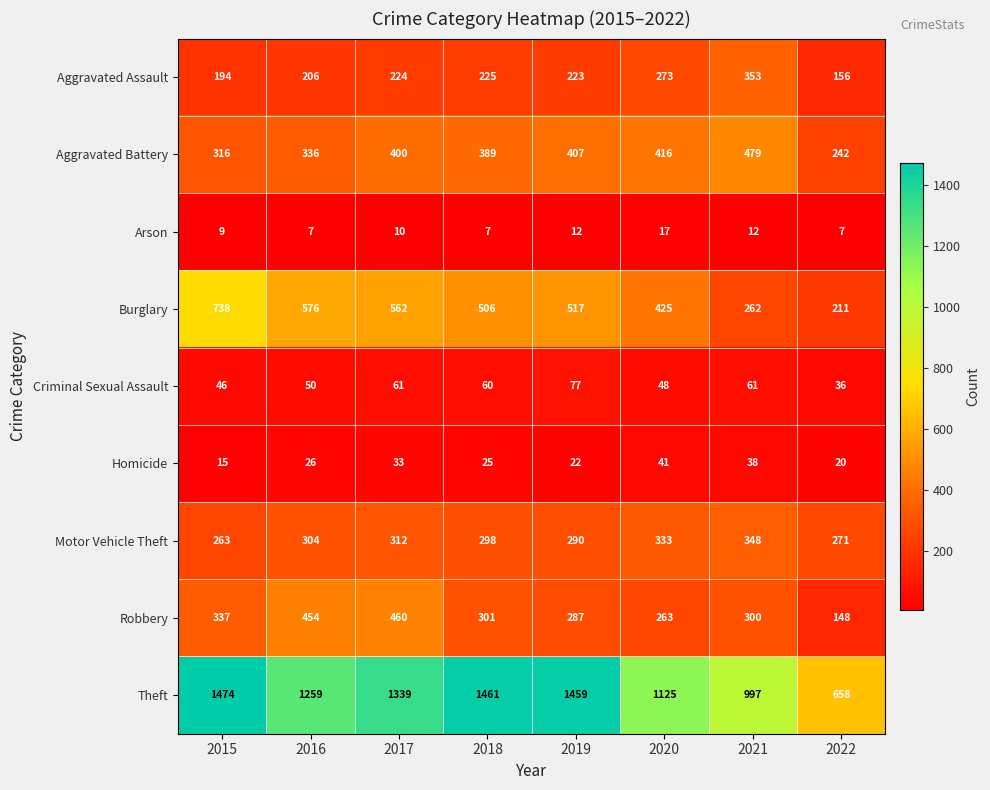

Which series has the widest spread of values?

Theft